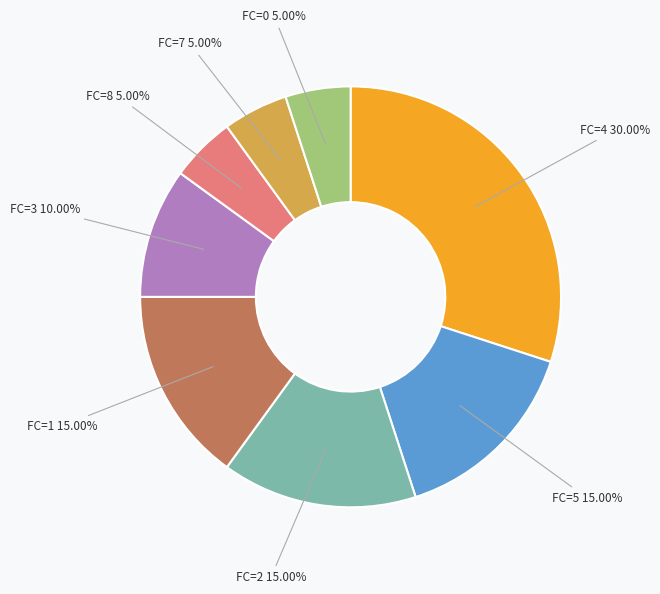

Is there any slice that represents more than half of the pie?

No